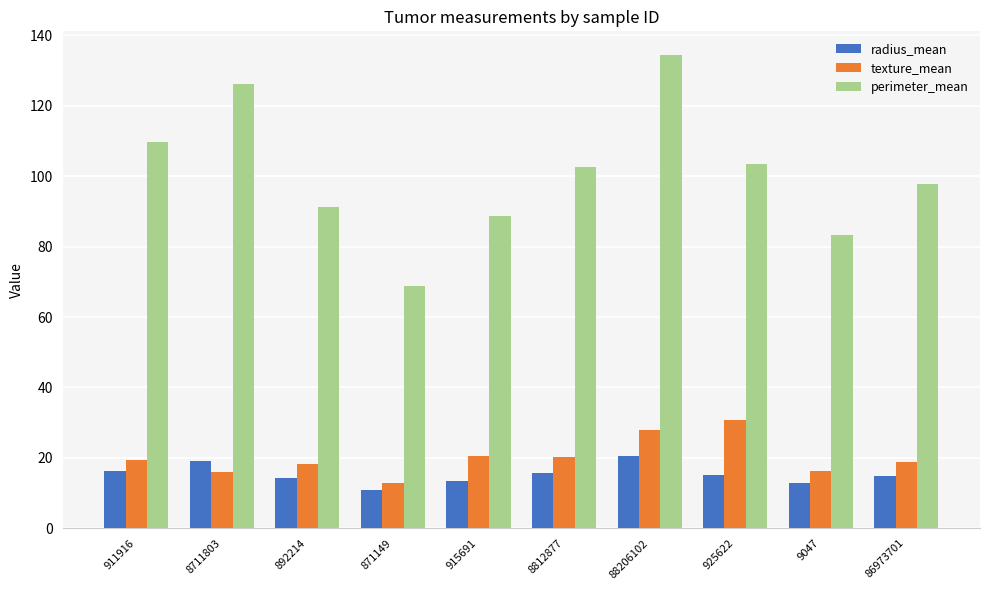

What is the approximate value of texture_mean at 925622?

30.6